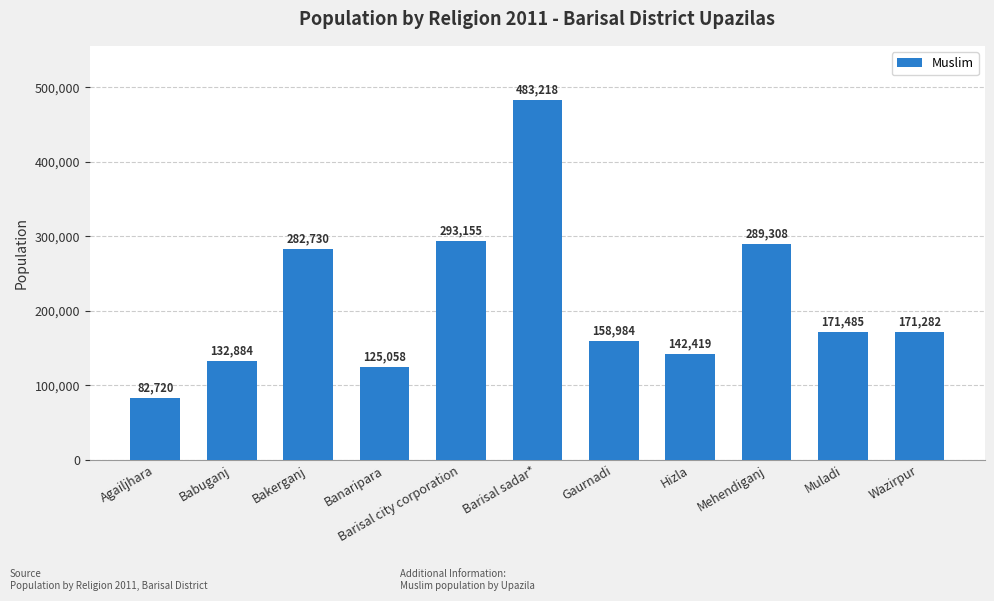

List the labels in order of value, largest first.

Barisal sadar*, Barisal city corporation, Mehendiganj, Bakerganj, Muladi, Wazirpur, Gaurnadi, Hizla, Babuganj, Banaripara, Agailjhara